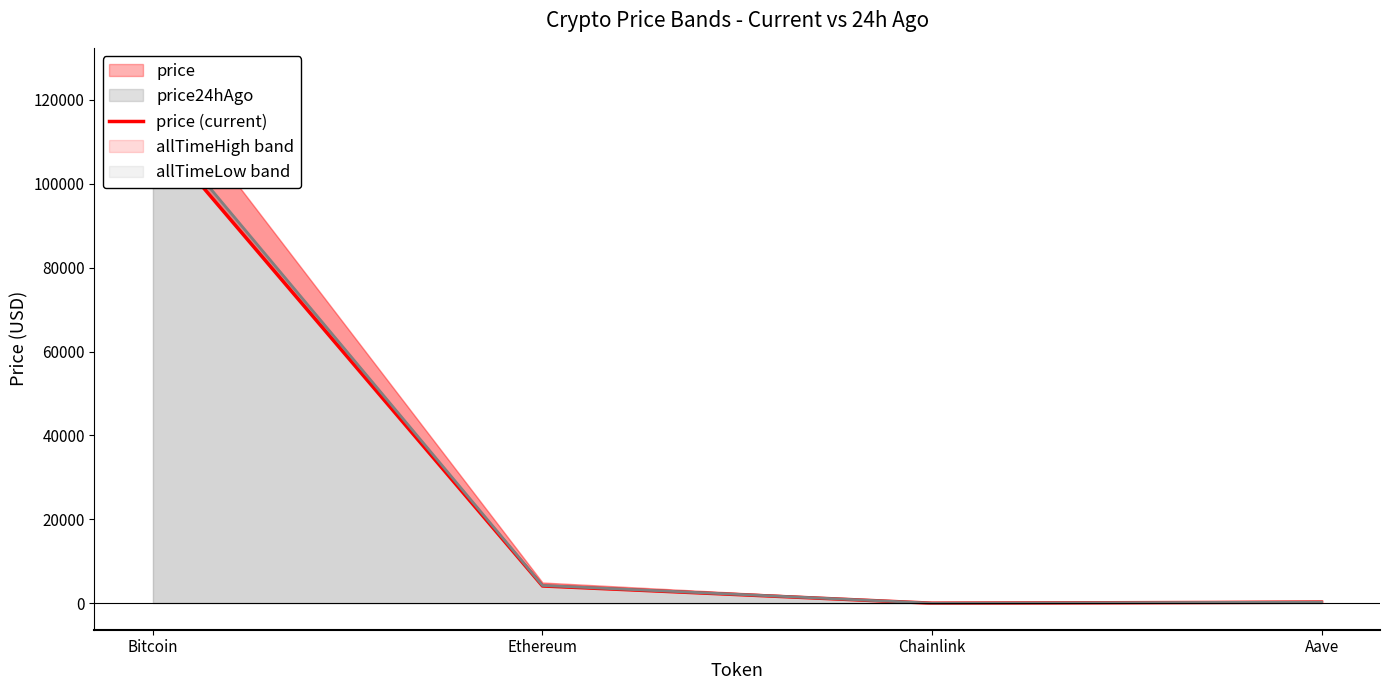

True or false: price (current) and price24hAgo cross at least once.

False